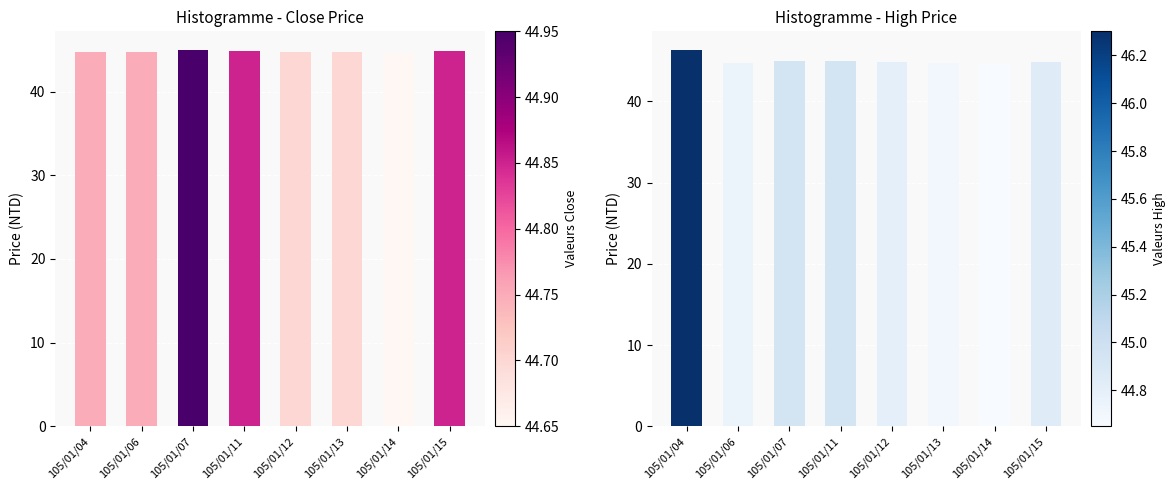

How many bars are there in each group?

2